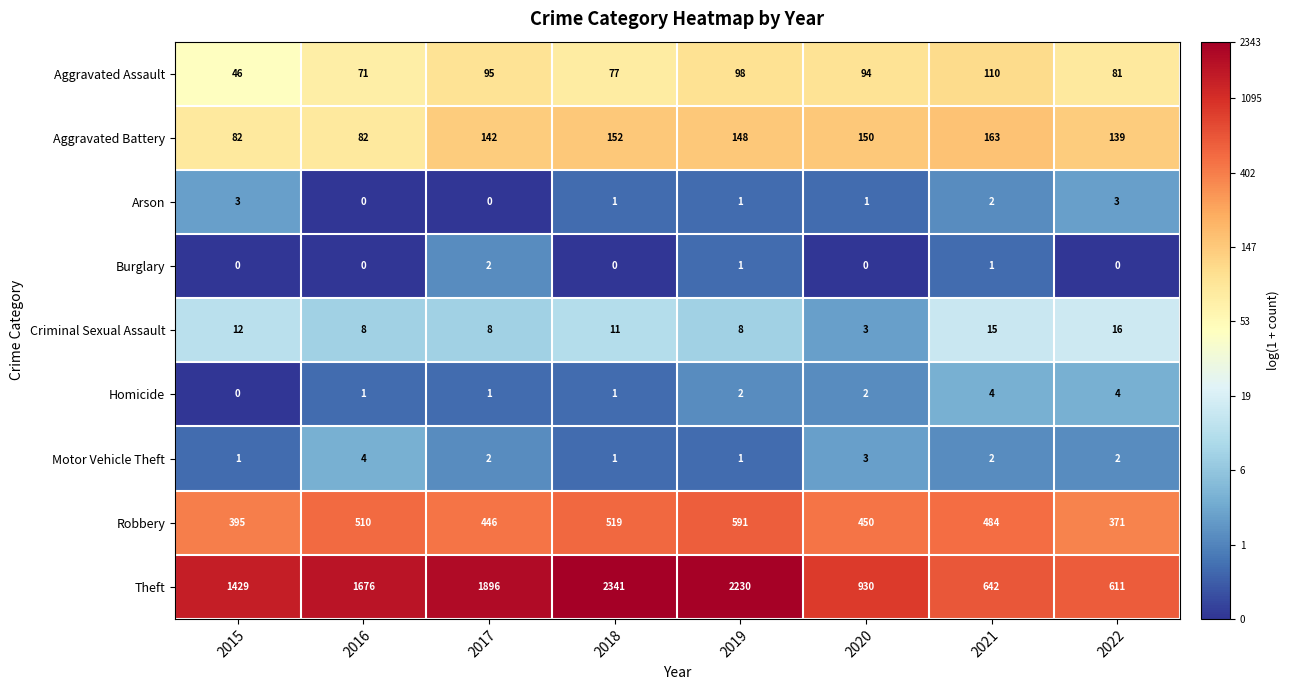

What is the difference between the second highest and second lowest values in the Criminal Sexual Assault series?

7